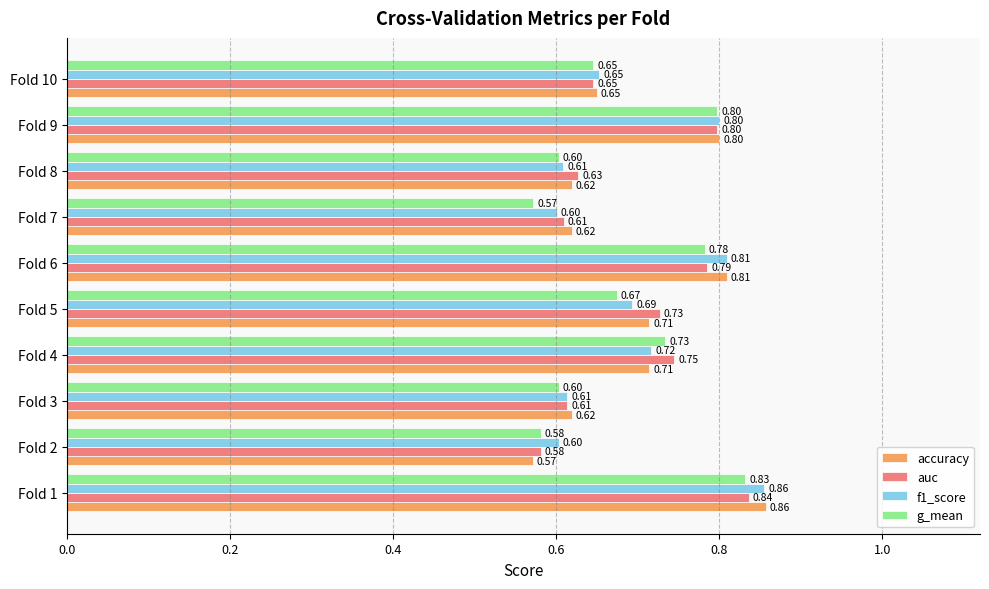

Which series has the widest spread of values?

accuracy